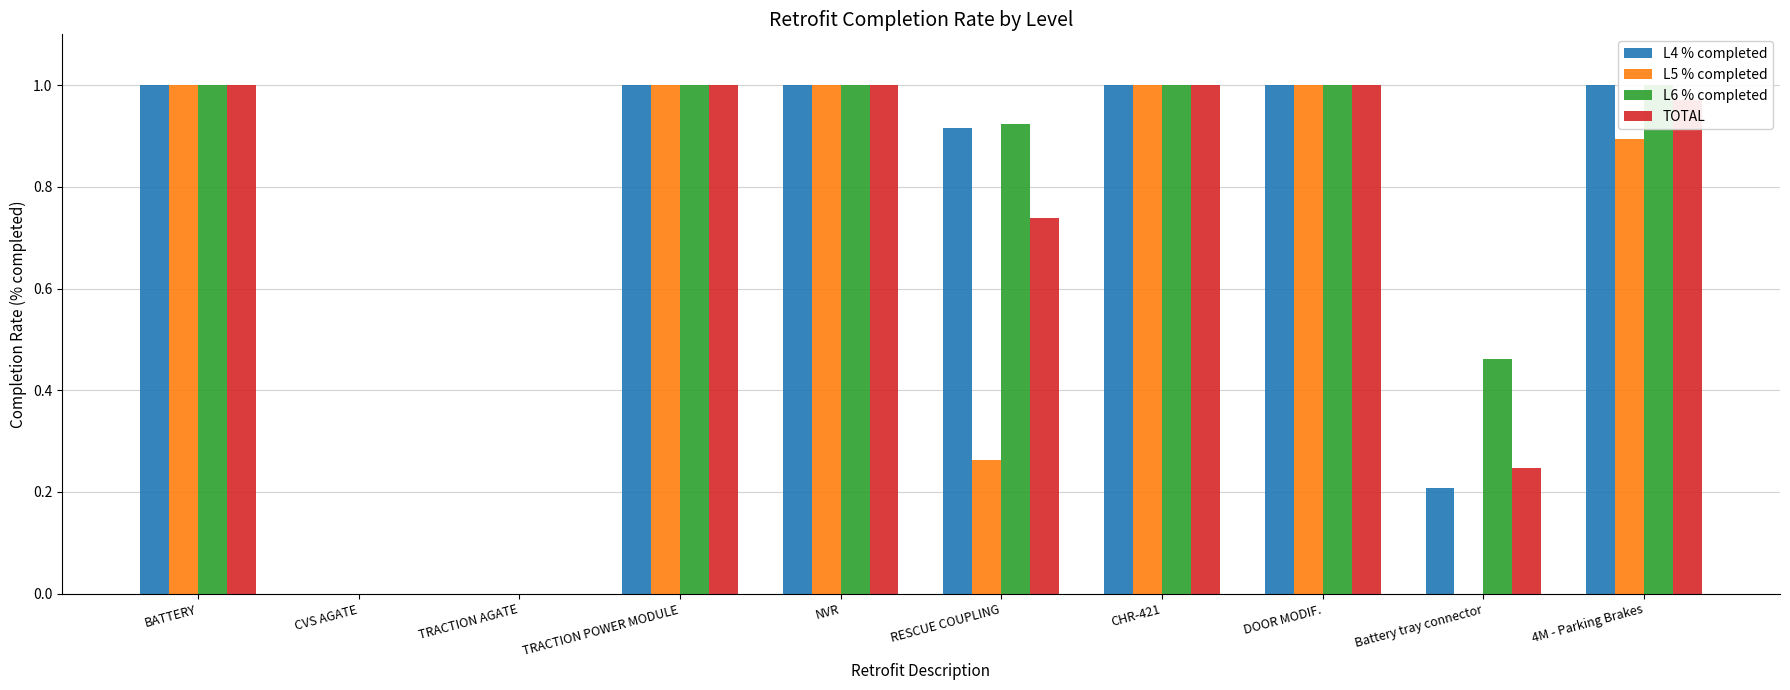

The L5 % completed series shows 1.0 at NVR. True or false?

True